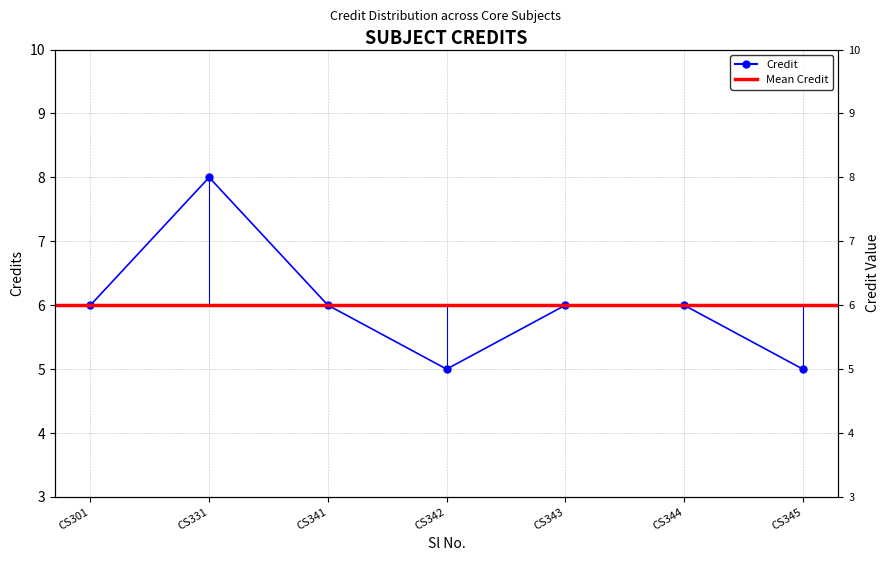

True or false: the data shows 5 at CS345.

True